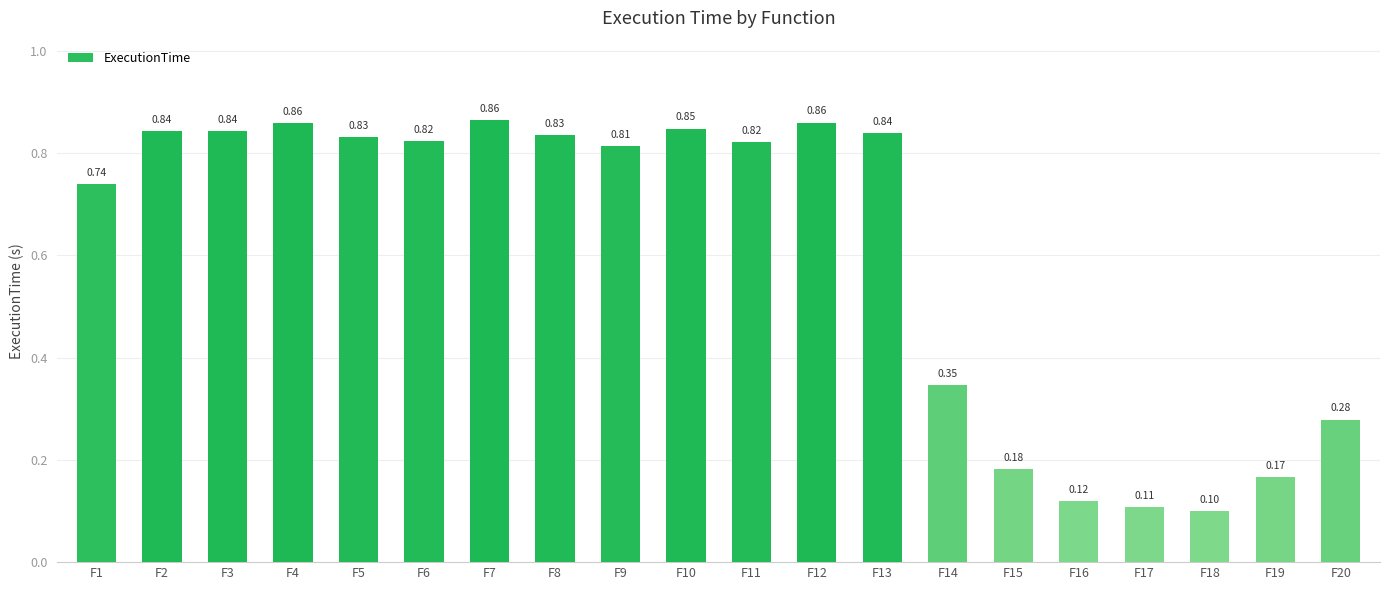

Does the chart contain any negative values?

No